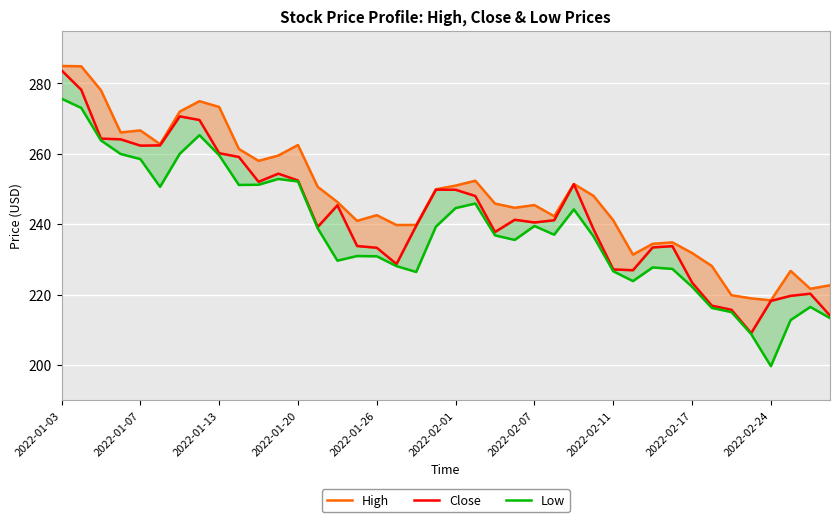

Is the value of High at 35 greater than the value of Close at 13?

No